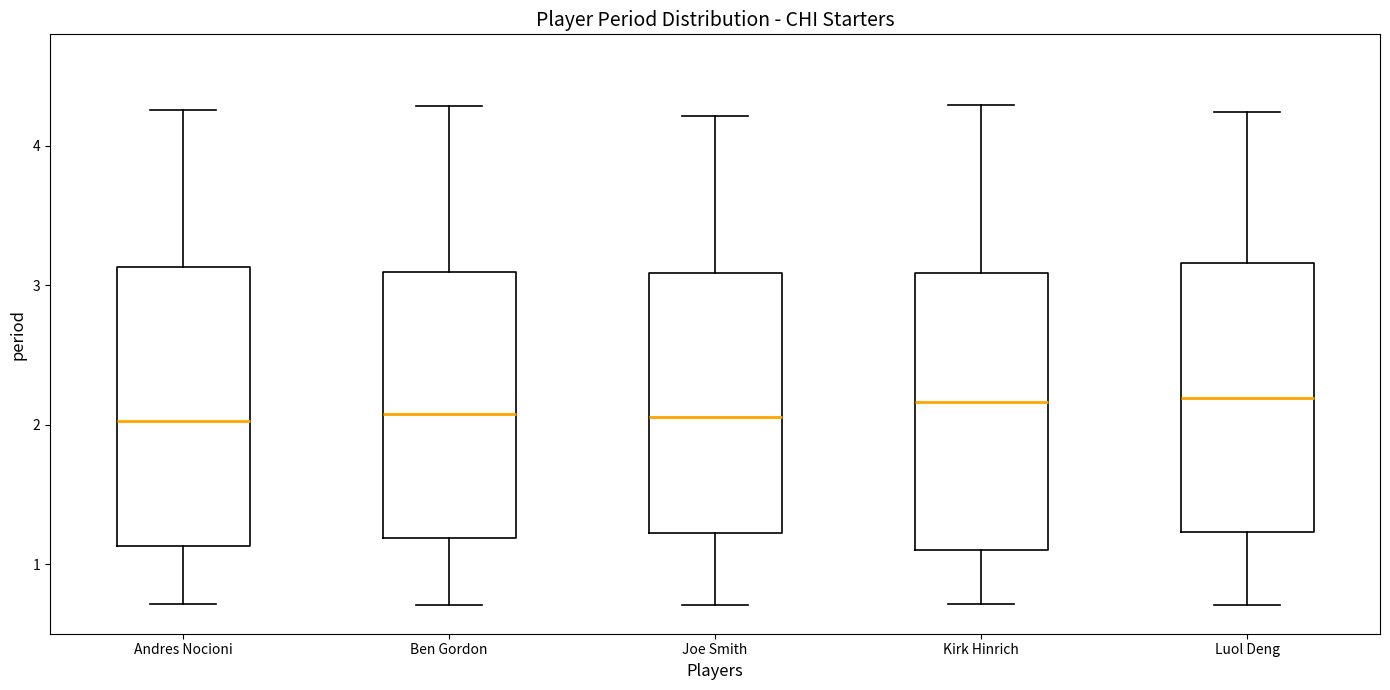

Reading left to right, read every box against the y-axis: the position of its median line, the range the box covers, and the ends of its whiskers. The values are not printed on the chart, so give them approximately, as read against the axis.

Andres Nocioni: median 2.0, box 1.1 to 3.1, whiskers 0.7 to 4.3
Ben Gordon: median 2.1, box 1.2 to 3.1, whiskers 0.7 to 4.3
Joe Smith: median 2.1, box 1.2 to 3.1, whiskers 0.7 to 4.2
Kirk Hinrich: median 2.2, box 1.1 to 3.1, whiskers 0.7 to 4.3
Luol Deng: median 2.2, box 1.2 to 3.2, whiskers 0.7 to 4.2